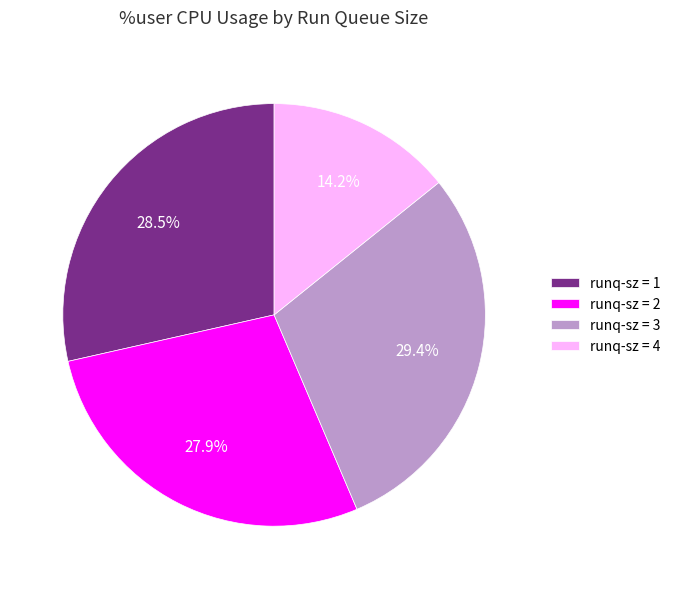

Between runq-sz = 4 and runq-sz = 1, which is larger?

runq-sz = 1